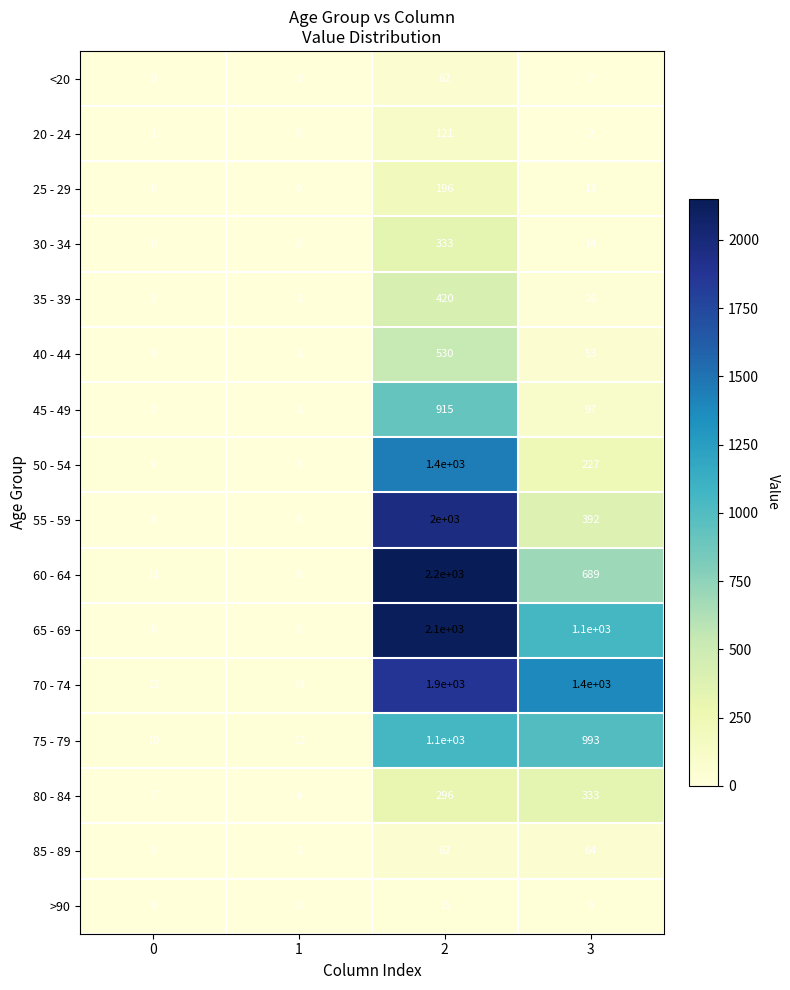

Is it true that >90 equals 16 at 3?

False